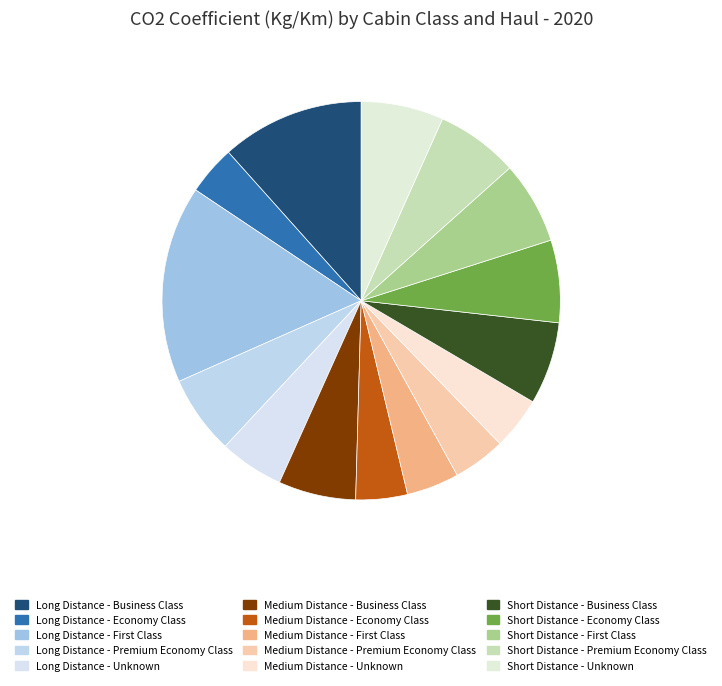

How many slices are in this pie chart?

15